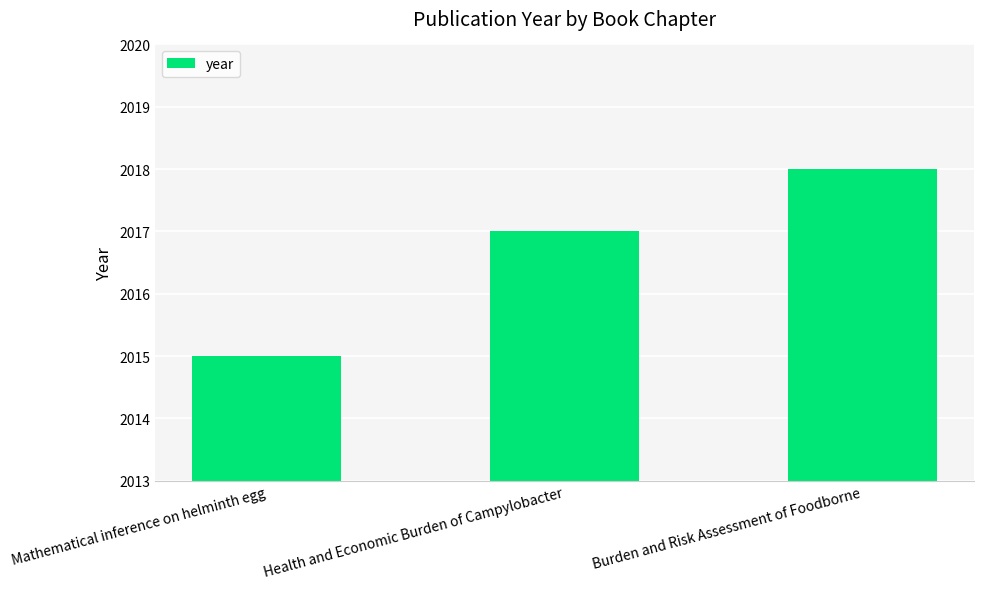

Does the chart contain stacked bars?

No